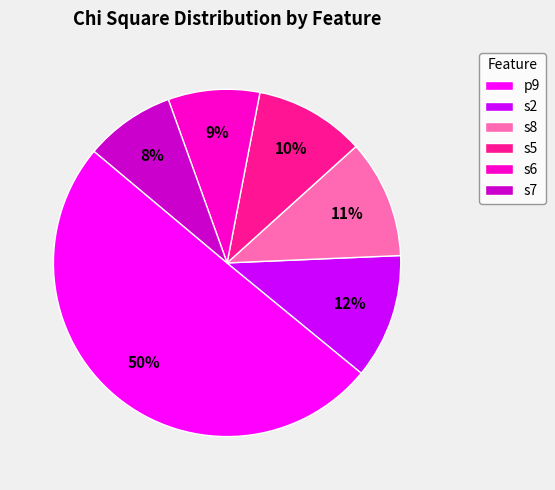

Count the number of slices in the pie.

6